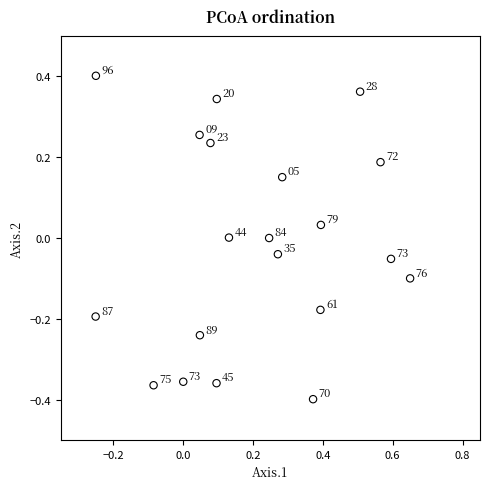

What is the range of Y values (max minus min)?

0.8